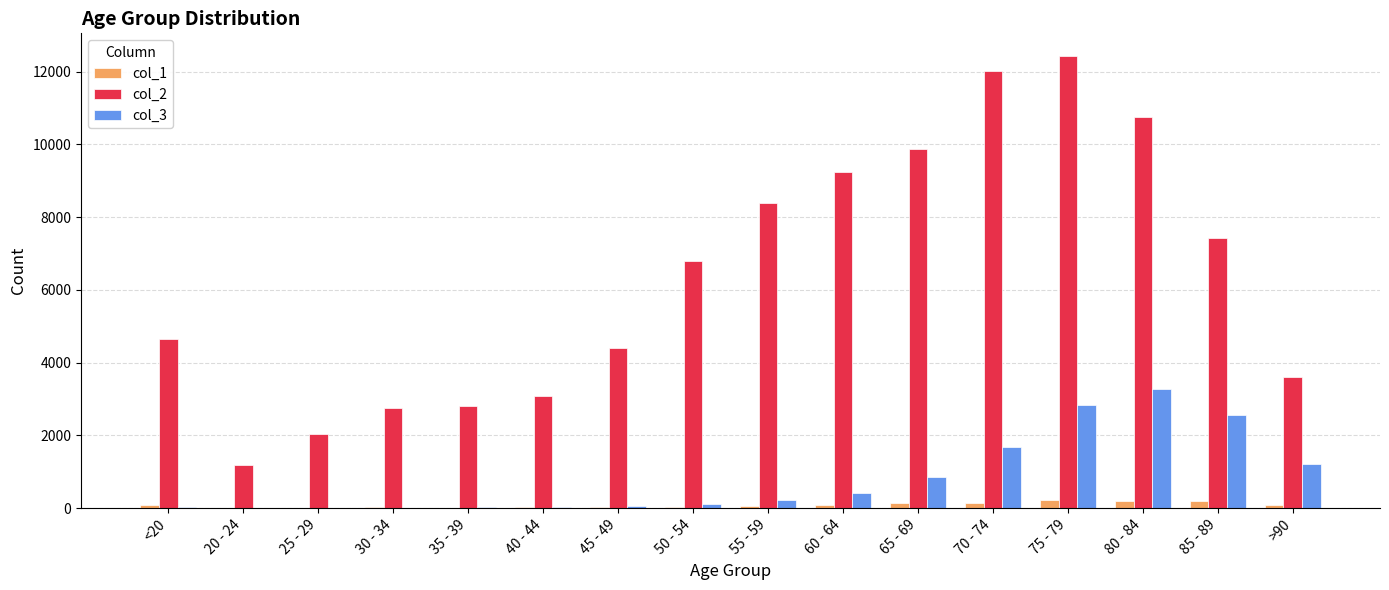

At which category does the chart reach its peak across all series?

75 - 79